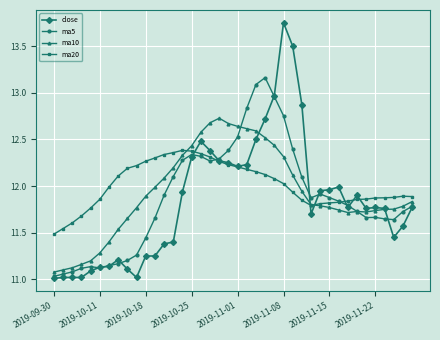

Which series has the widest spread of values?

close